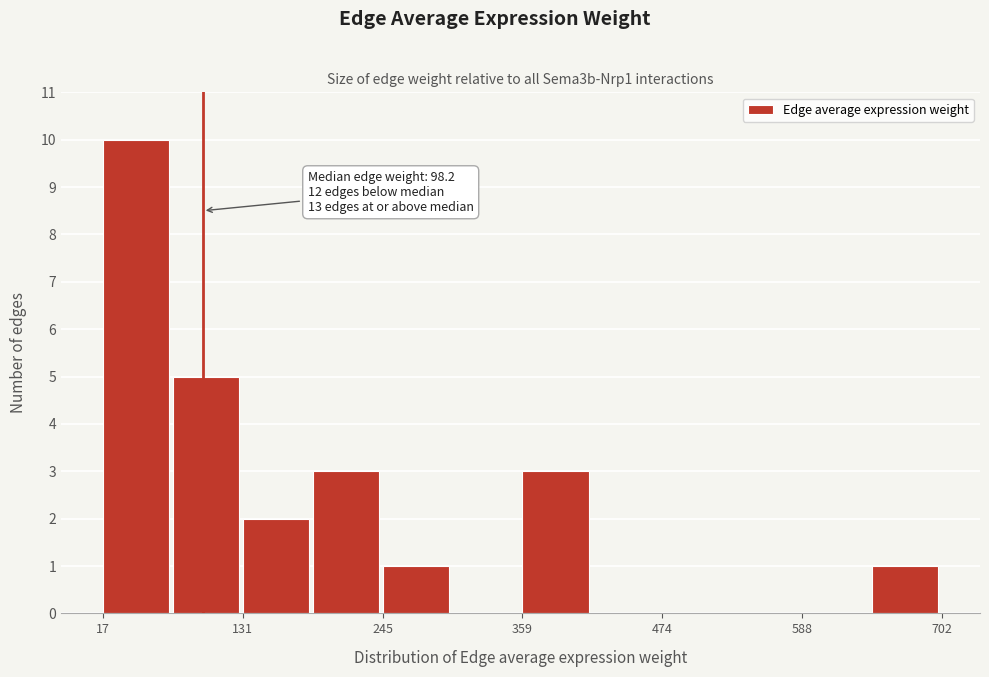

Around what value on the x-axis is the tallest bar? Give the approximate position of its centre, as read against the axis.

40